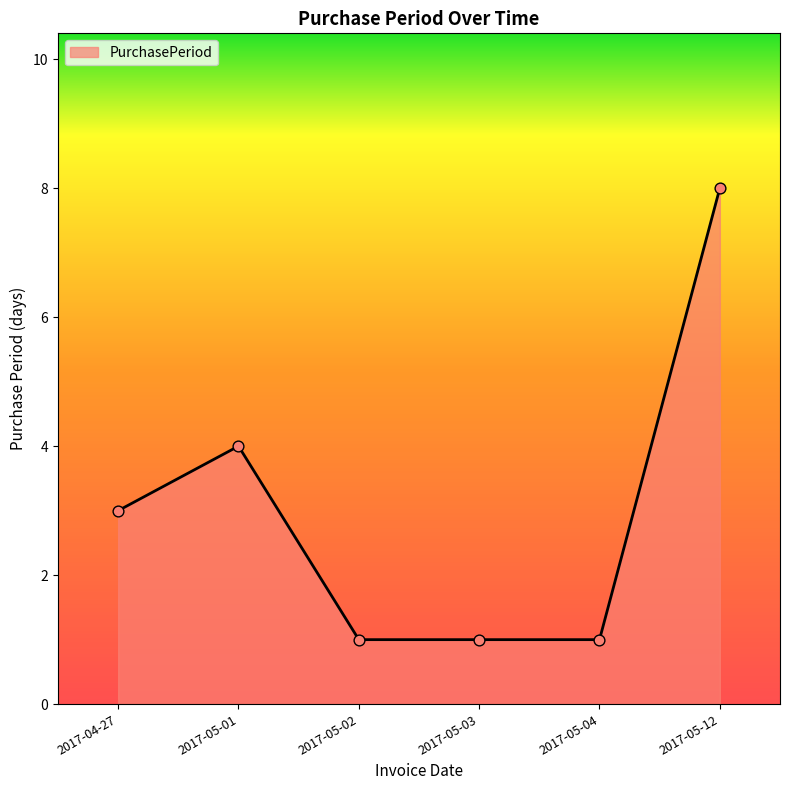

Approximately how many times larger is the value at 2017-05-12 compared to 2017-05-01?

2.0